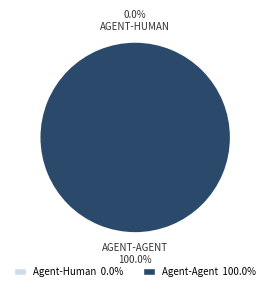

Does any single category account for the majority?

Yes